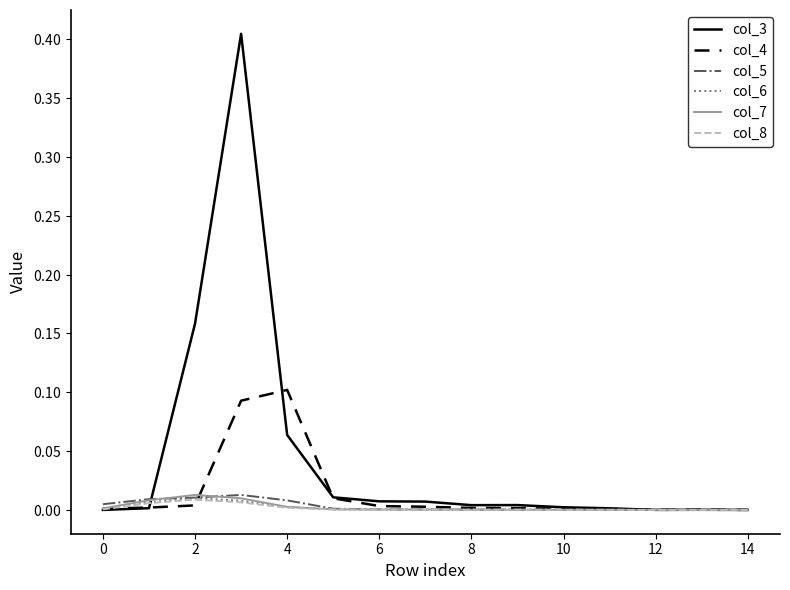

Reading right to left, what are all the values shown in this chart?

col_3: 0.0	0.0	0.0	0.0	0.0	0.0	0.0	0.0	0.0	0.0	0.1	0.4	0.2	0.0	0.0
col_4: 0.0	0.0	0.0	0.0	0.0	0.0	0.0	0.0	0.0	0.0	0.1	0.1	0.0	0.0	0.0
col_5: 0.0	0.0	0.0	0.0	0.0	0.0	0.0	0.0	0.0	0.0	0.0	0.0	0.0	0.0	0.0
col_6: 0.0	0.0	0.0	0.0	0.0	0.0	0.0	0.0	0.0	0.0	0.0	0.0	0.0	0.0	0.0
col_7: 0.0	0.0	0.0	0.0	0.0	0.0	0.0	0.0	0.0	0.0	0.0	0.0	0.0	0.0	0.0
col_8: 0.0	0.0	0.0	0.0	0.0	0.0	0.0	0.0	0.0	0.0	0.0	0.0	0.0	0.0	0.0